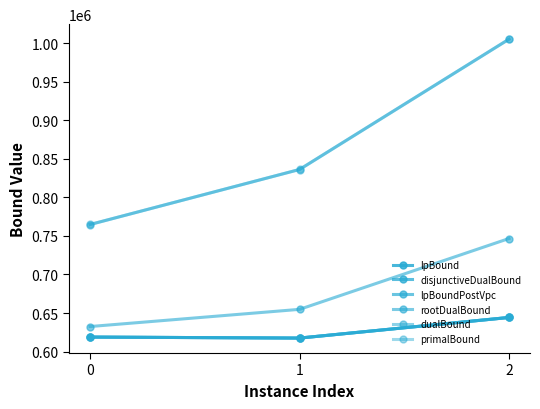

Reading left to right, what are all the values shown in this chart?

lpBound: 618783.7	617478.3	644223.4
disjunctiveDualBound: 618783.7	617478.3	644223.4
lpBoundPostVpc: 618783.7	617478.3	644223.4
rootDualBound: 632445.3	654733.4	746603.7
dualBound: 764727.4	836082.8	1005093.0
primalBound: 764772.0	836165.9	1005162.0